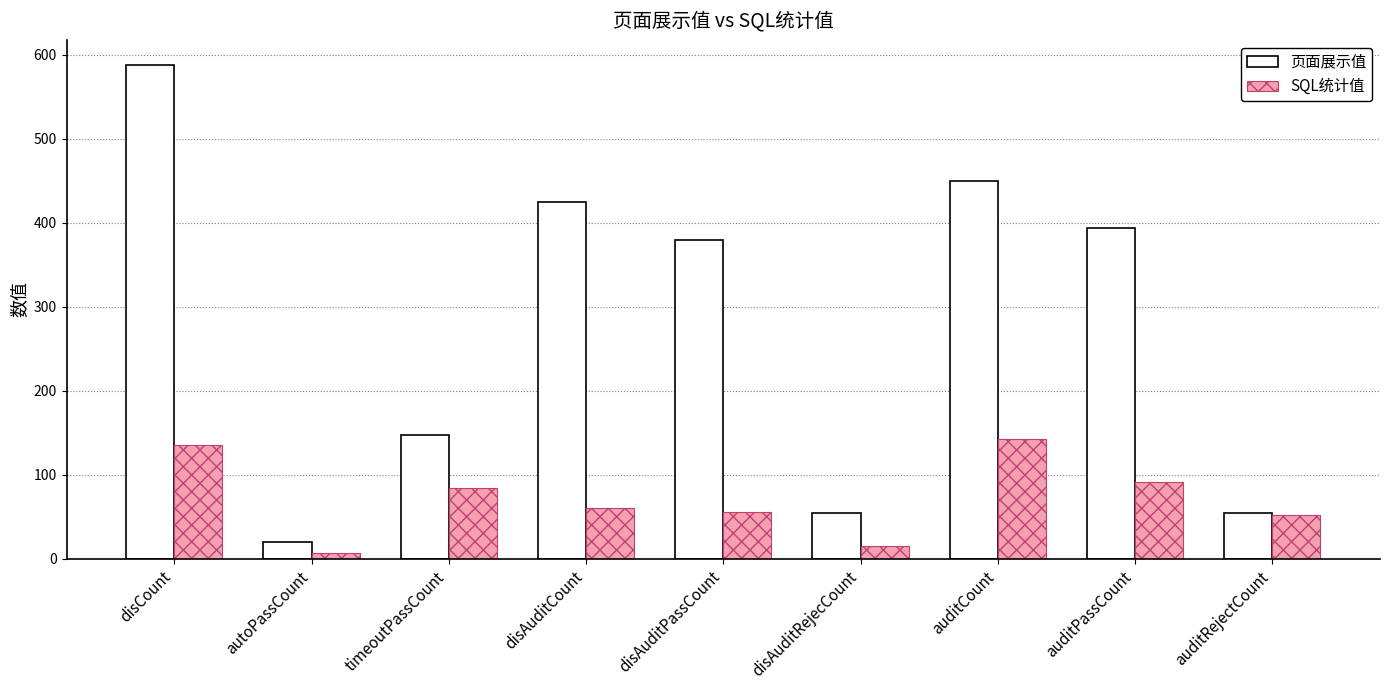

The value of SQL统计值 at autoPassCount is 7. True or false?

True